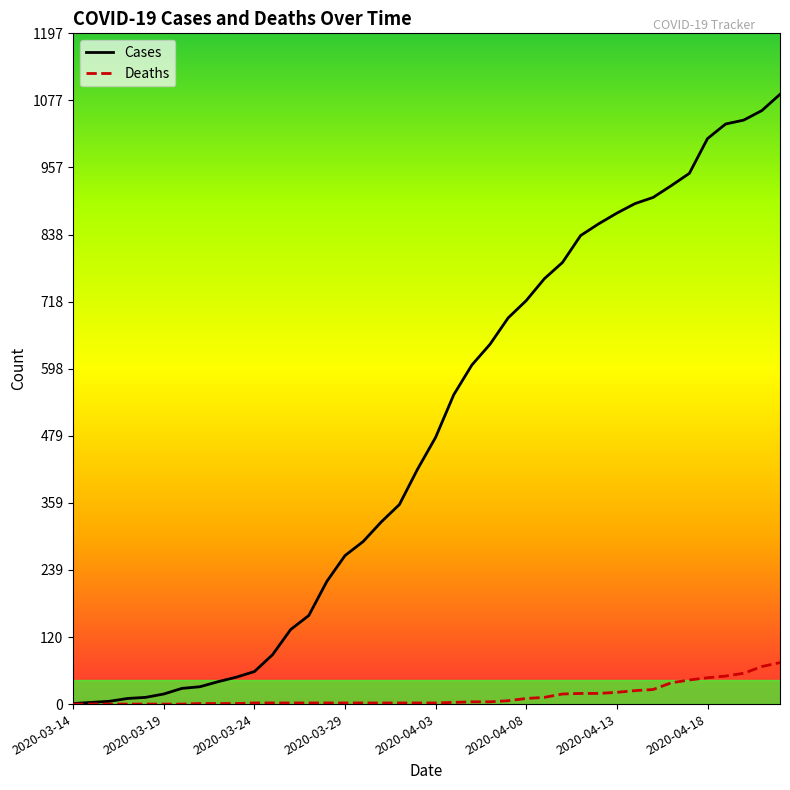

Which series has the widest spread of values?

cases